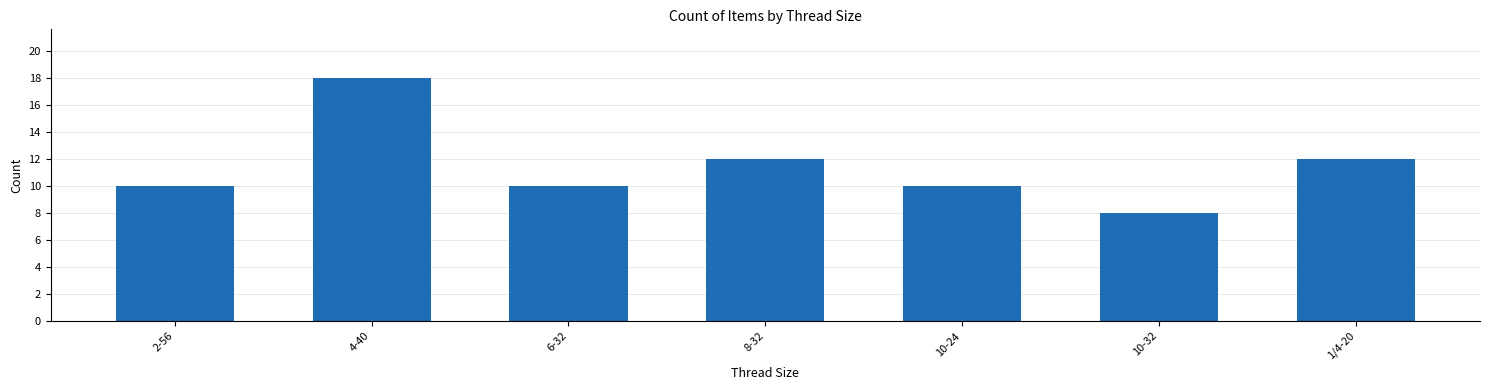

At which category does the chart reach its minimum across all series?

10-32